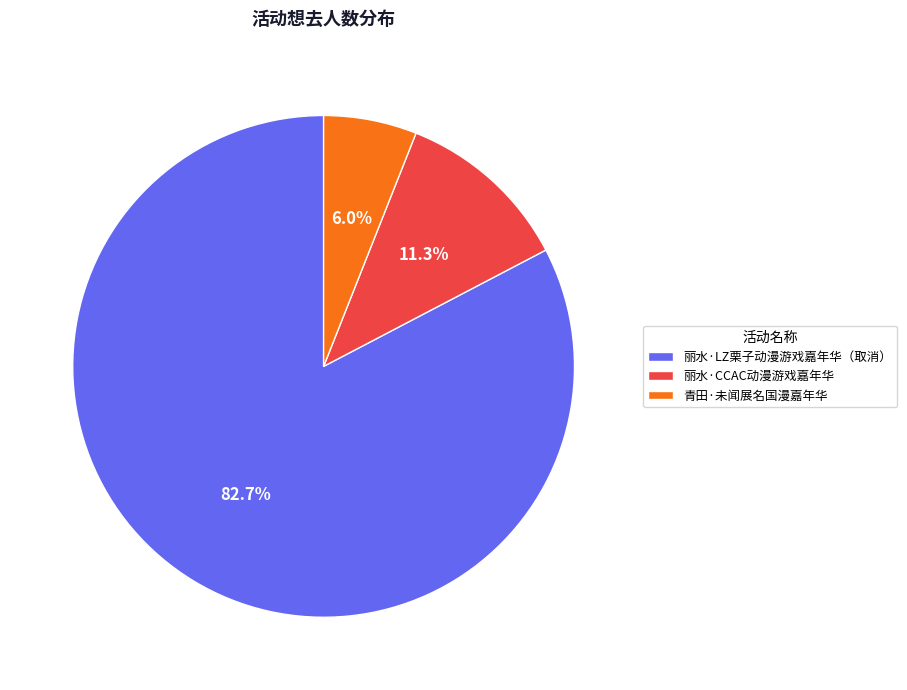

What is the smallest slice in the pie chart?

青田·未闻展名国漫嘉年华